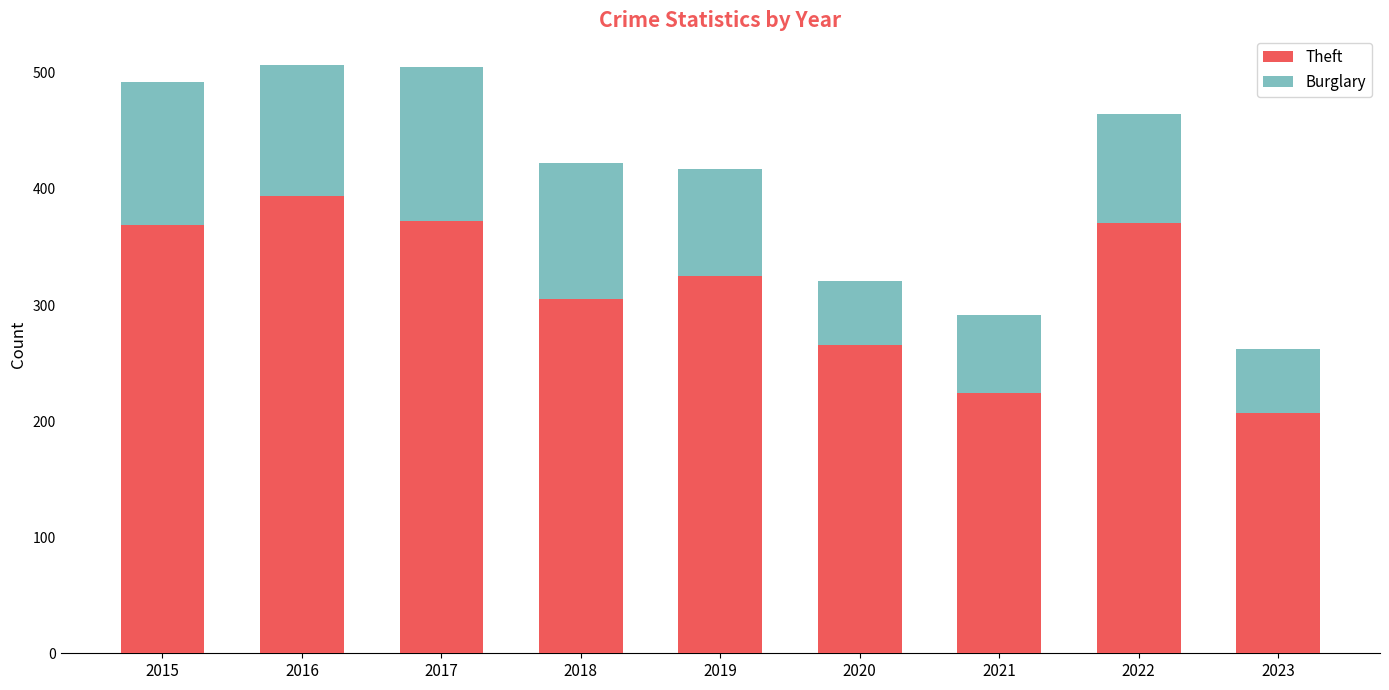

What is the approximate value of Theft at 2017, to the nearest 10?

370